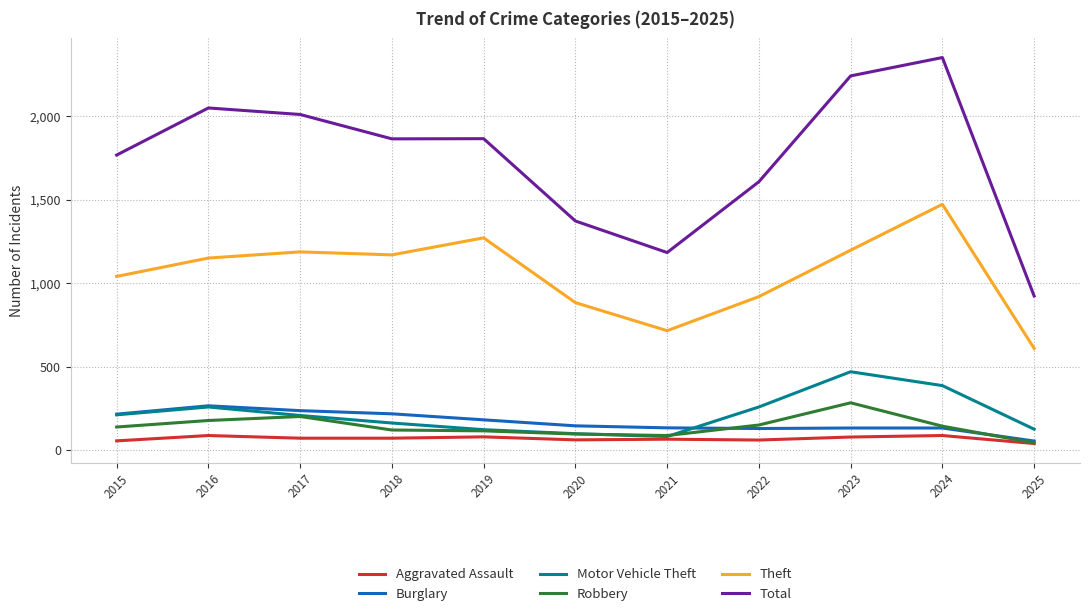

Which series changed the most between 2022 and 2023?

Total